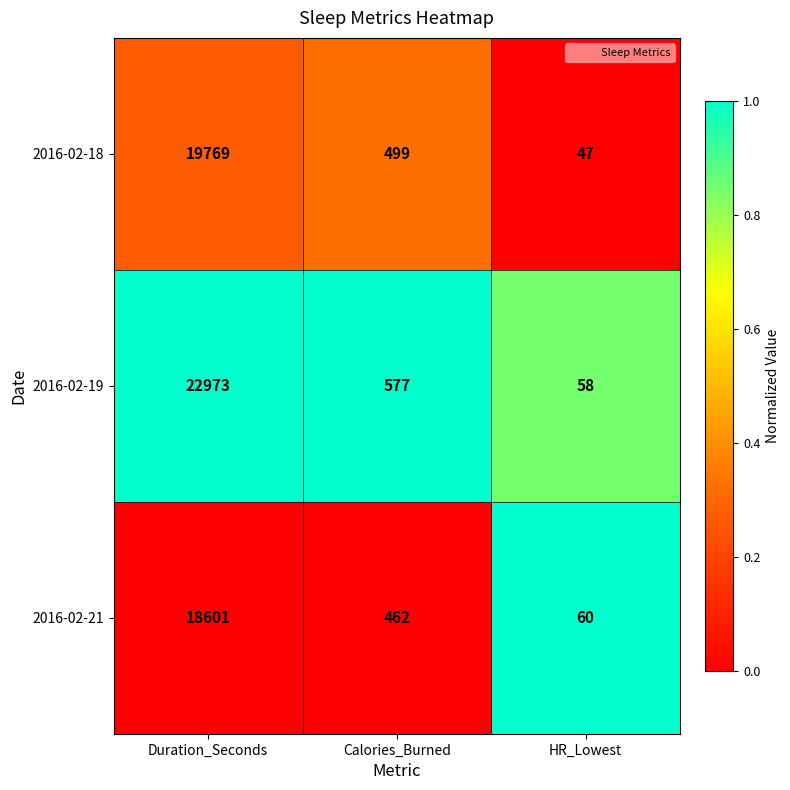

What is the sum of all 2016-02-19 values?

23608